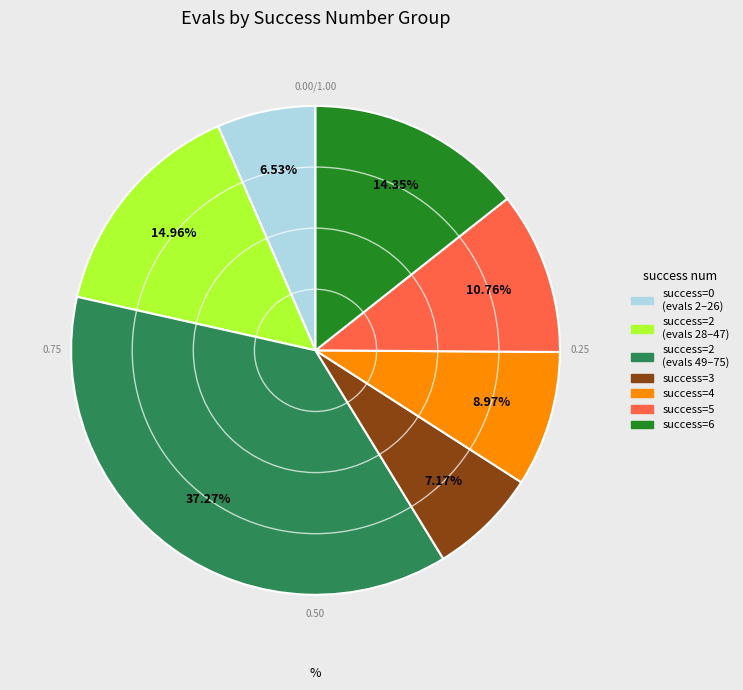

Does any single category account for the majority?

No